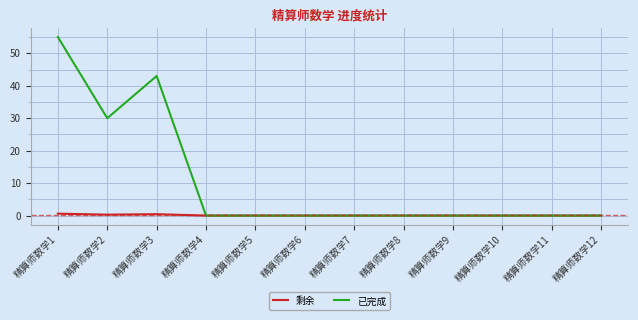

What is the average value of the 已完成 series?

10.7